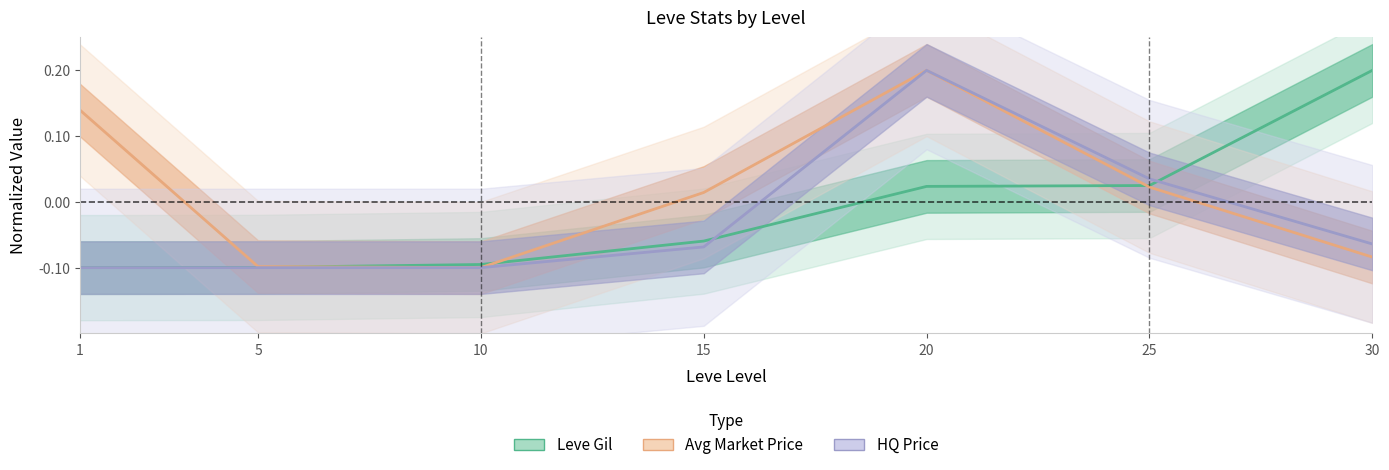

The value of Leve Gil at 15 is -0.0. True or false?

False